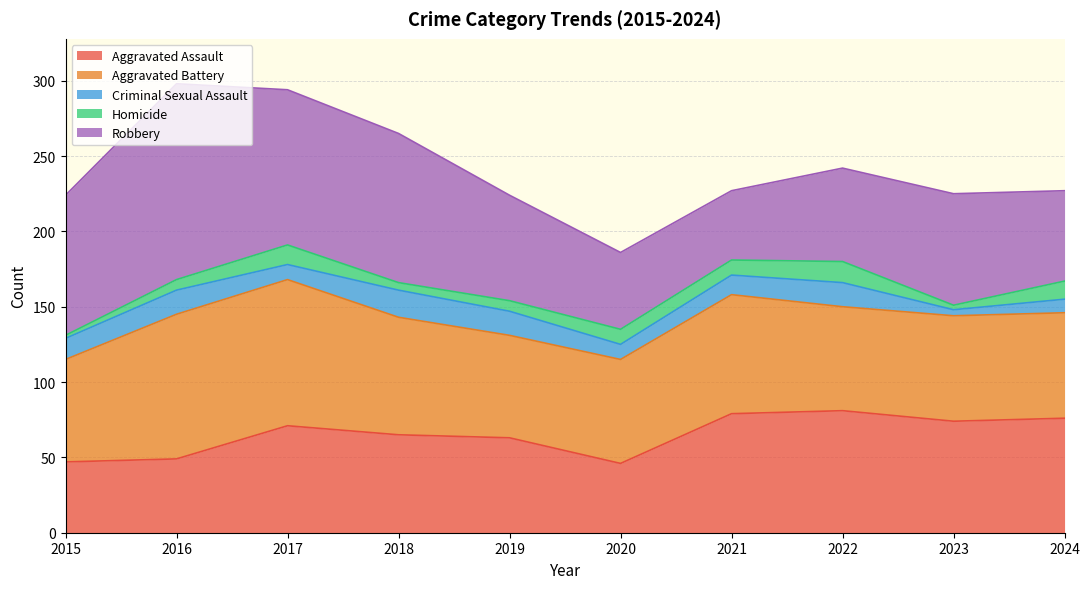

Where do Aggravated Assault and Robbery first cross each other?

2020 and 2021